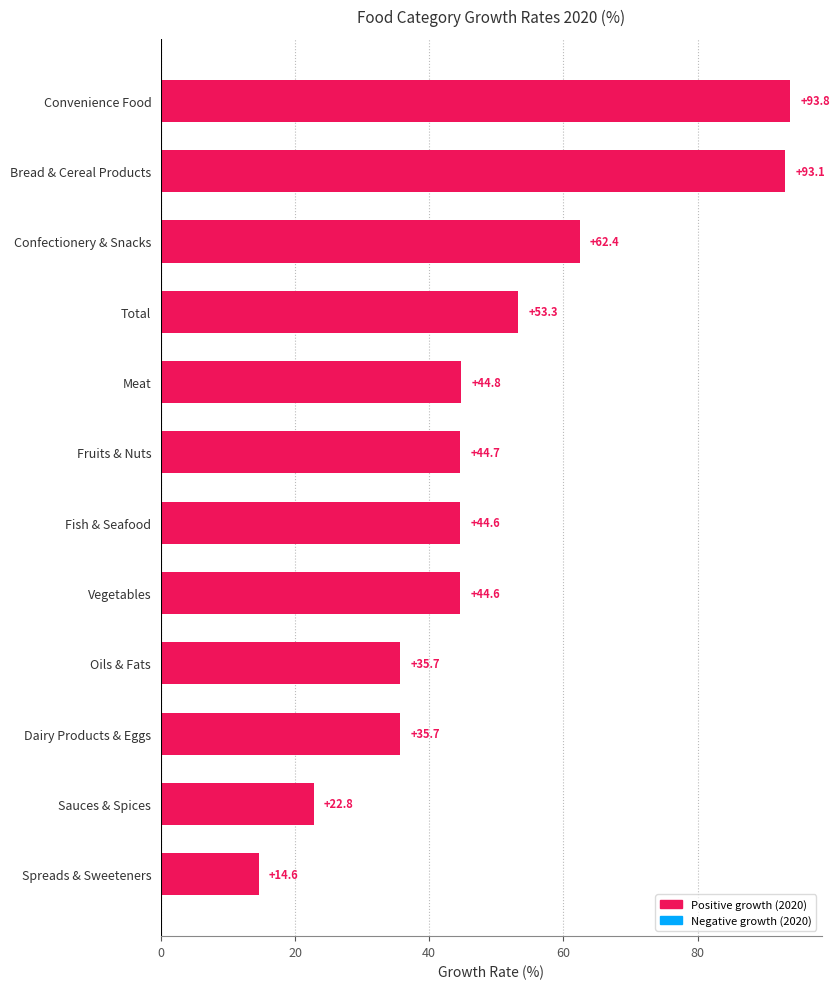

How many series are shown in this chart?

1